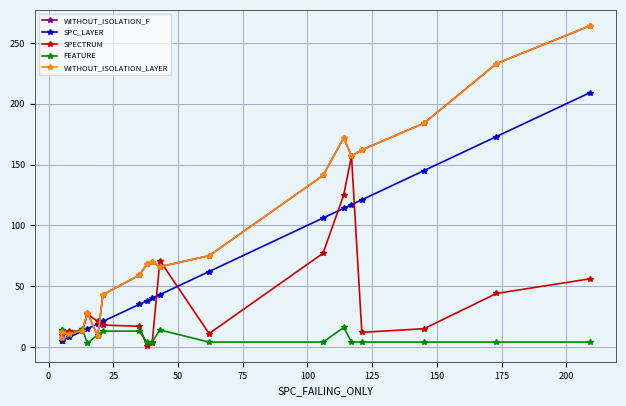

What is the value of the WITHOUT_ISOLATION_LAYER point at the 16th from the left?

162